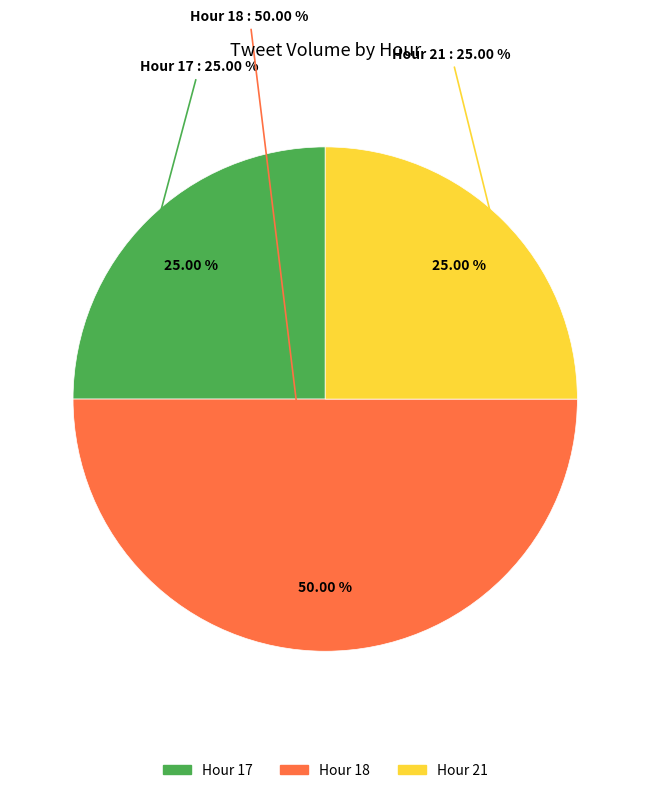

What percentage do Hour 17 and Hour 18 together represent?

75.0%